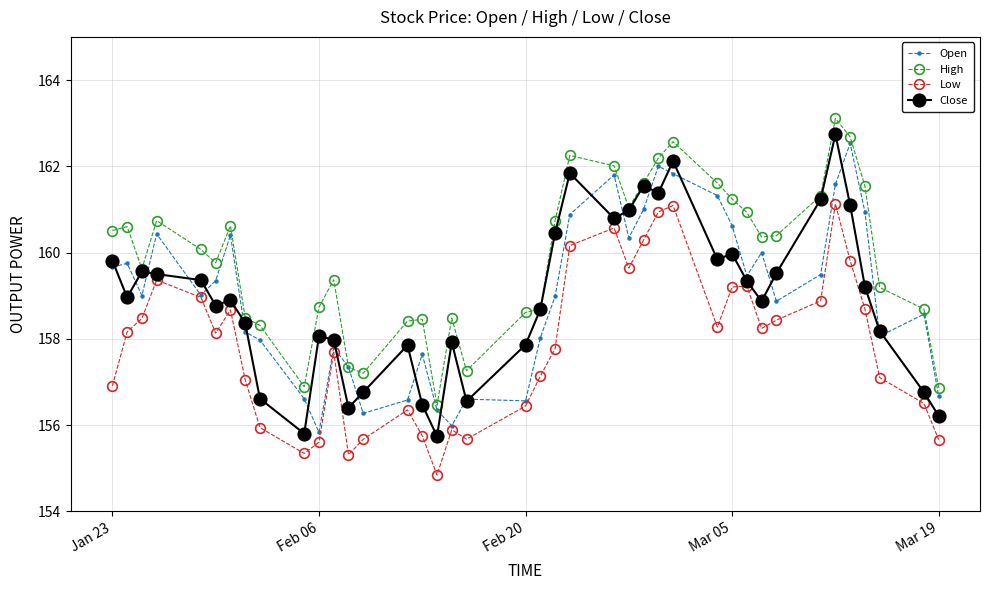

What is the smallest value displayed?

154.8